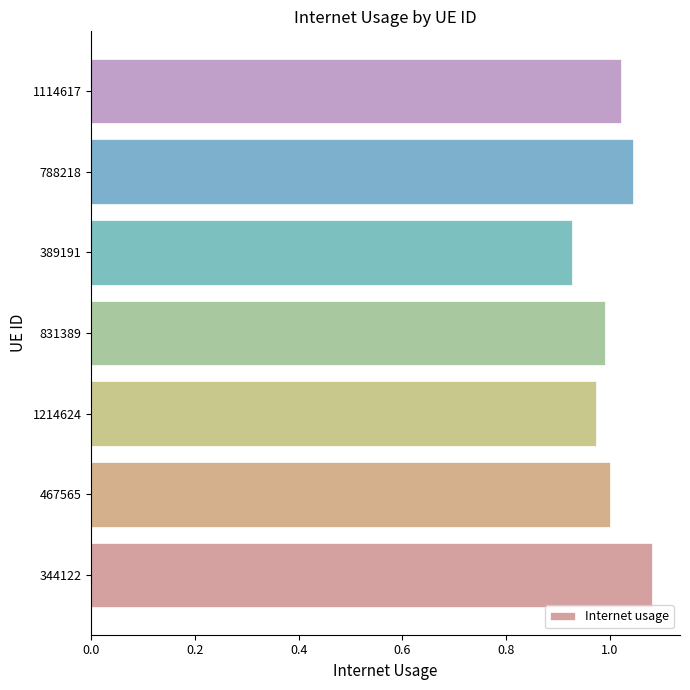

How many series are shown in this chart?

1